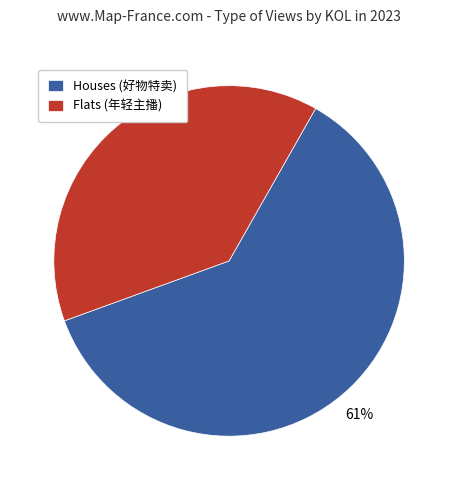

Rank the categories by value from highest to lowest.

Houses (好物特卖), Flats (年轻主播)